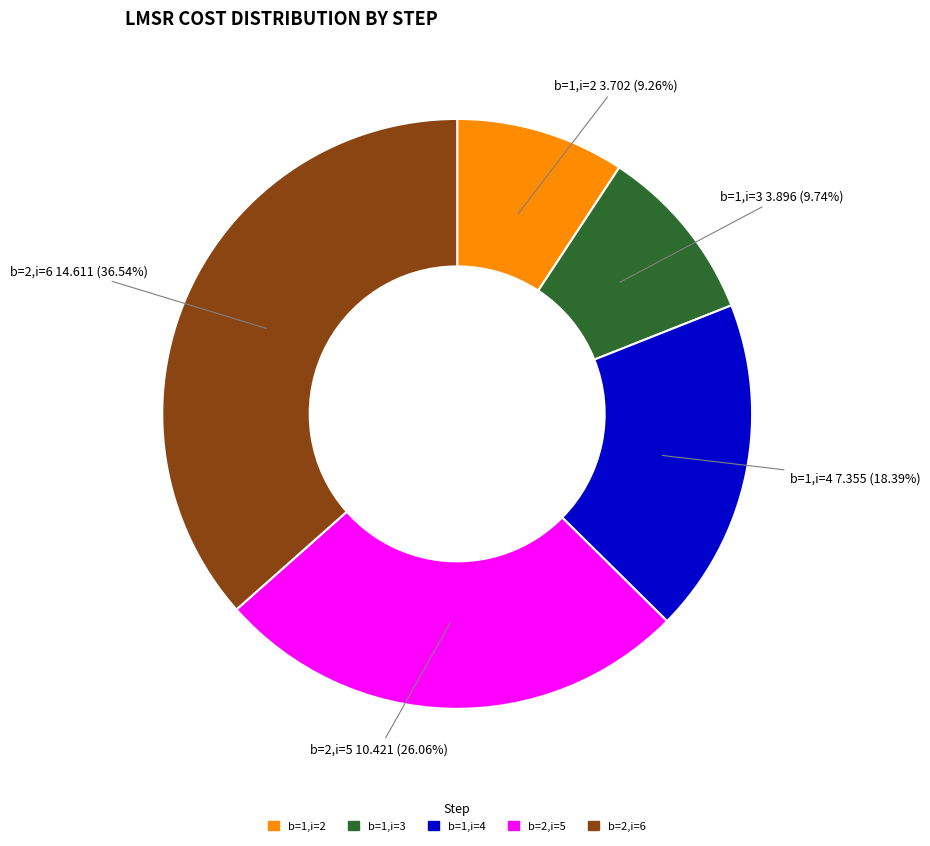

Does any single category account for the majority?

No